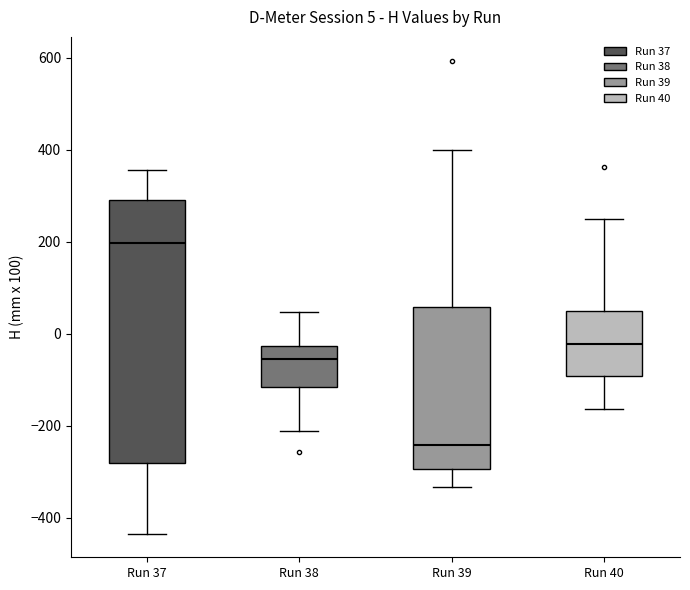

Which box is the tallest, from its lower edge to its upper edge?

Run 37